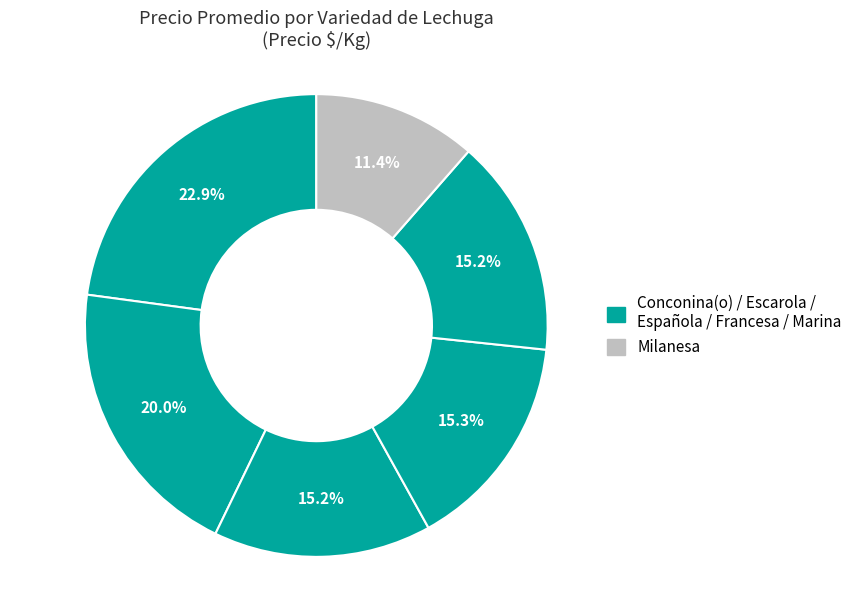

What is the largest slice in the pie chart?

Conconina(o)